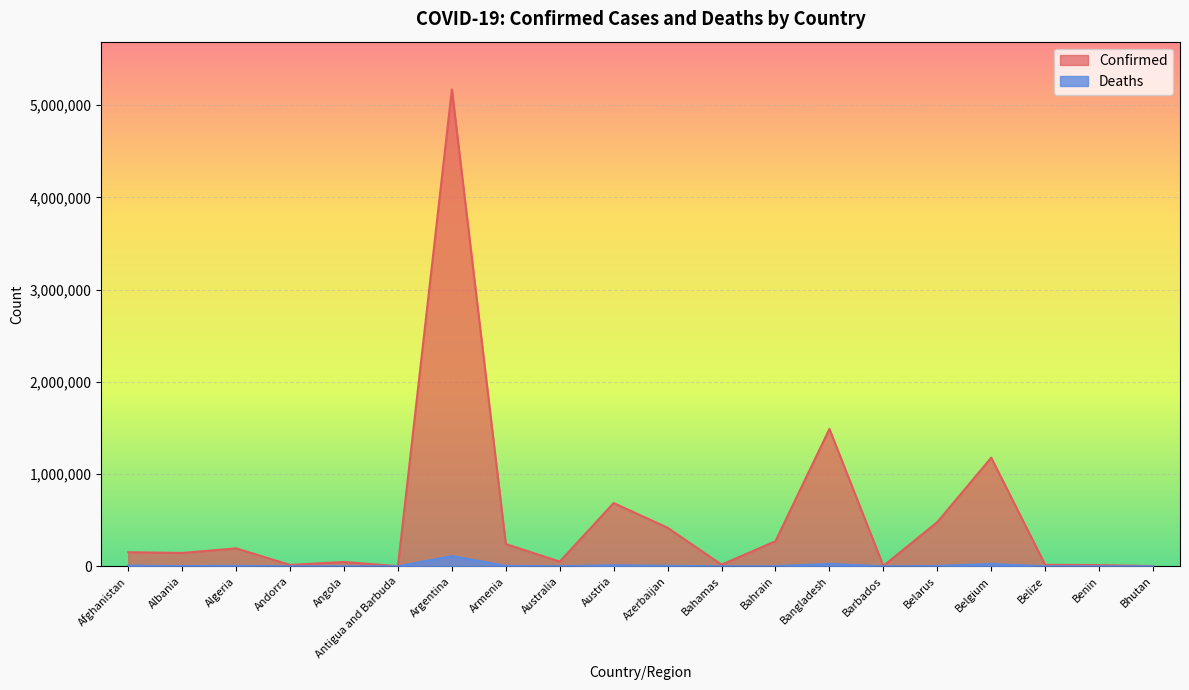

True or false: Confirmed has a value of 5171458 at Argentina.

True